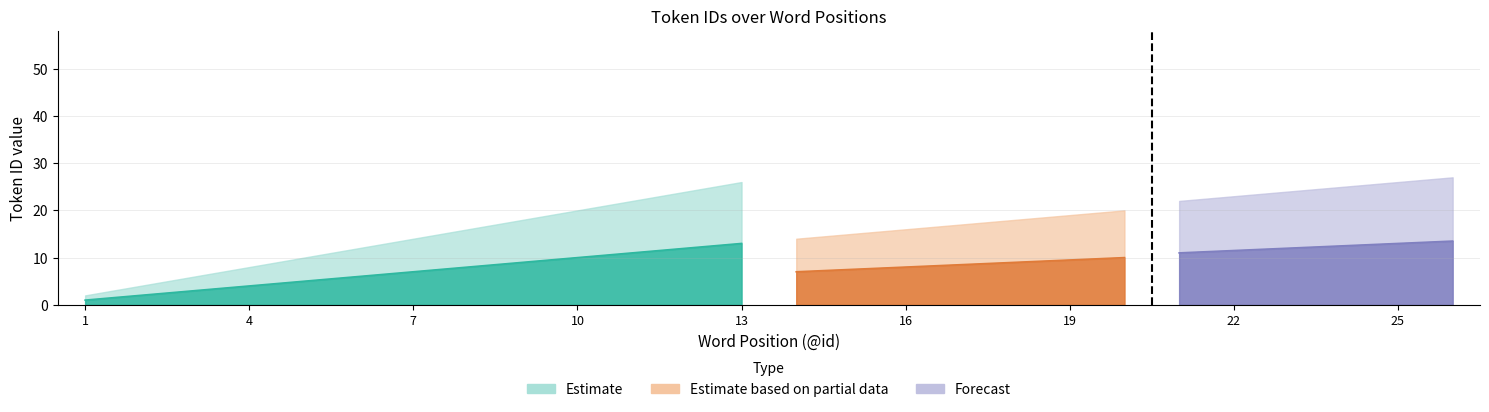

The value of Forecast at 24 is 12.5. True or false?

True